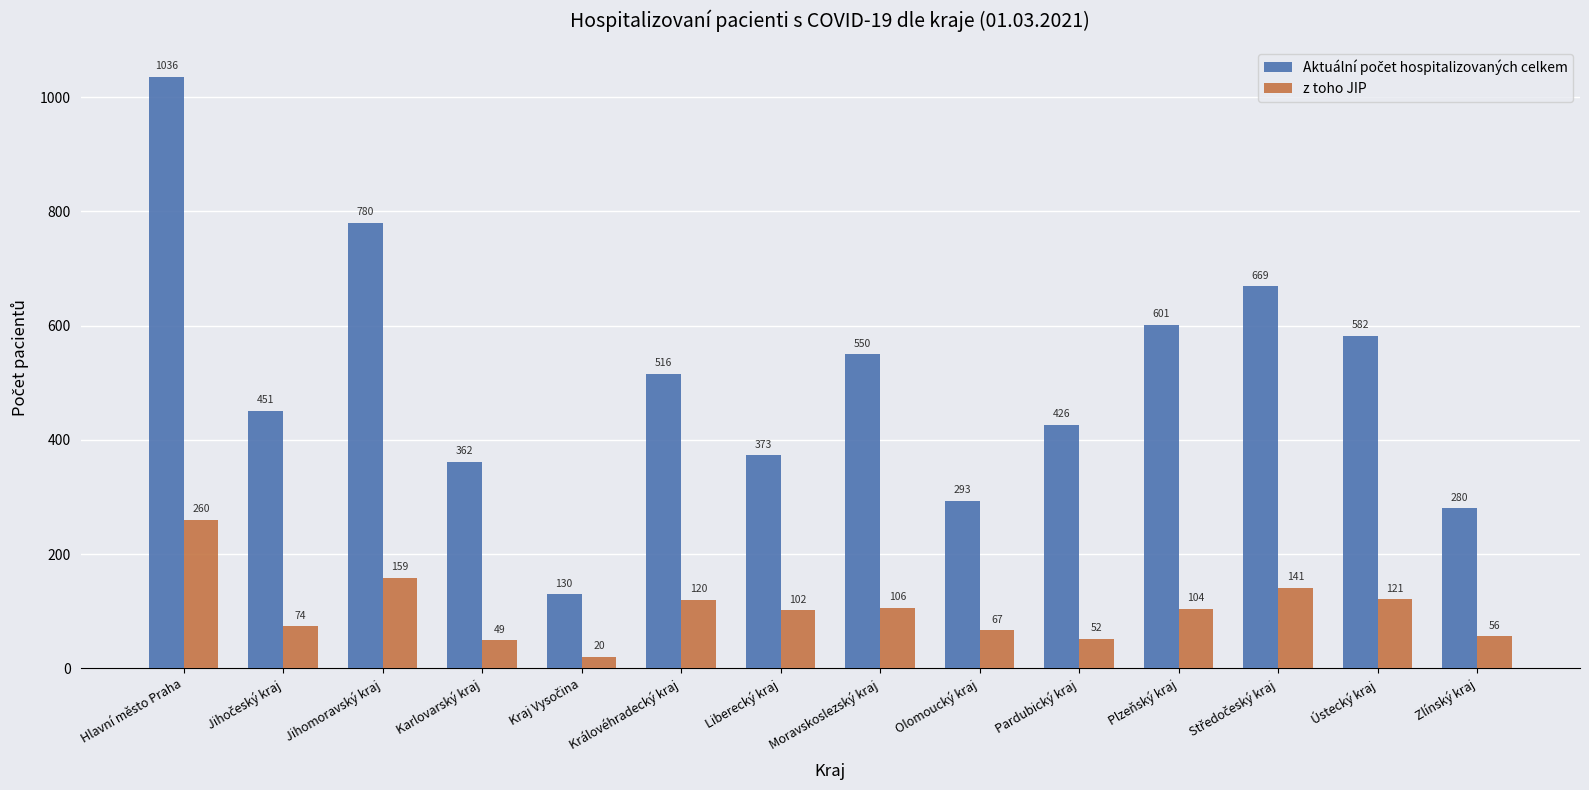

What is the sum of all z toho JIP values?

1431